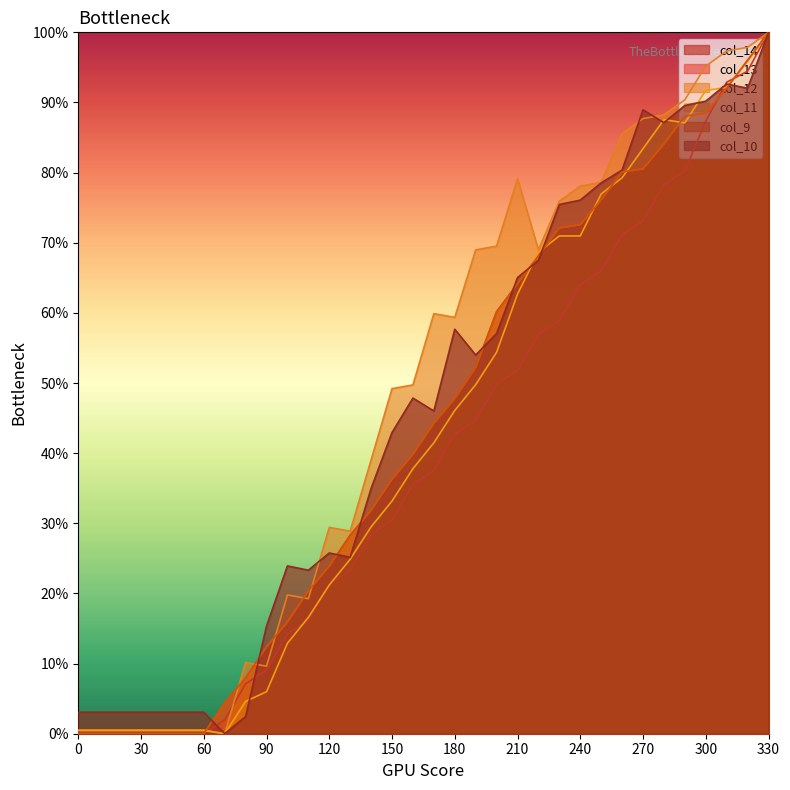

Does the chart display data point markers on the line(s)?

No